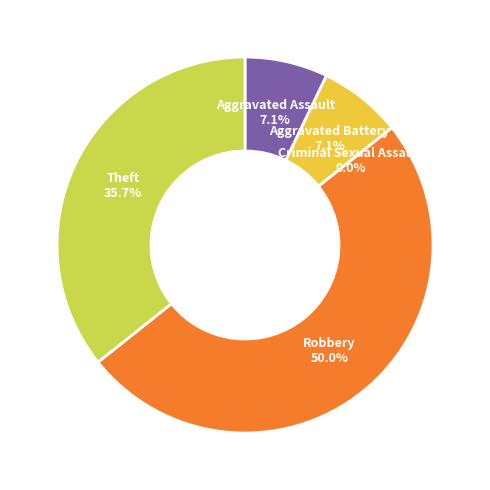

Do Criminal Sexual Assault and Aggravated Battery together represent more than half of the pie?

No